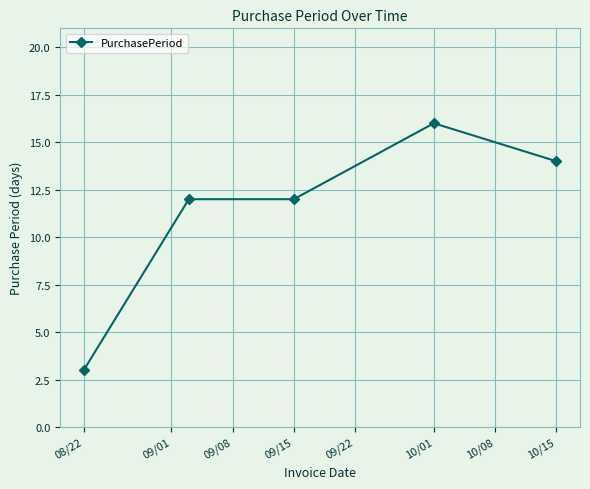

Reading left to right, list all the values displayed in this chart.

3	12	12	16	14